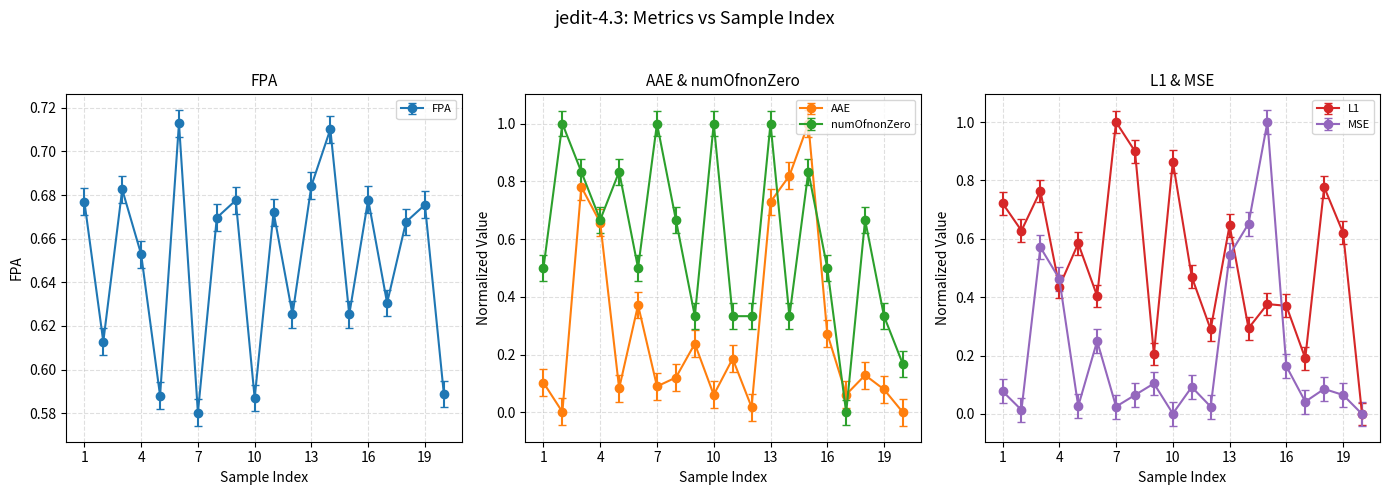

True or false: MSE has a value of 0.4 at 14.

False